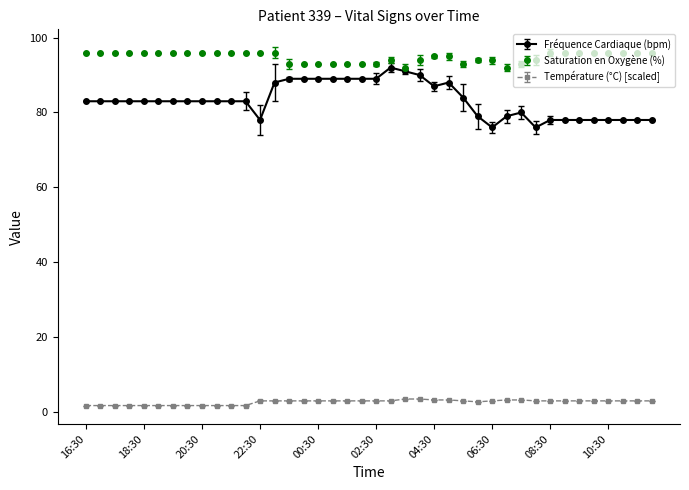

Which series has the largest range (max minus min)?

Fréquence Cardiaque (bpm)